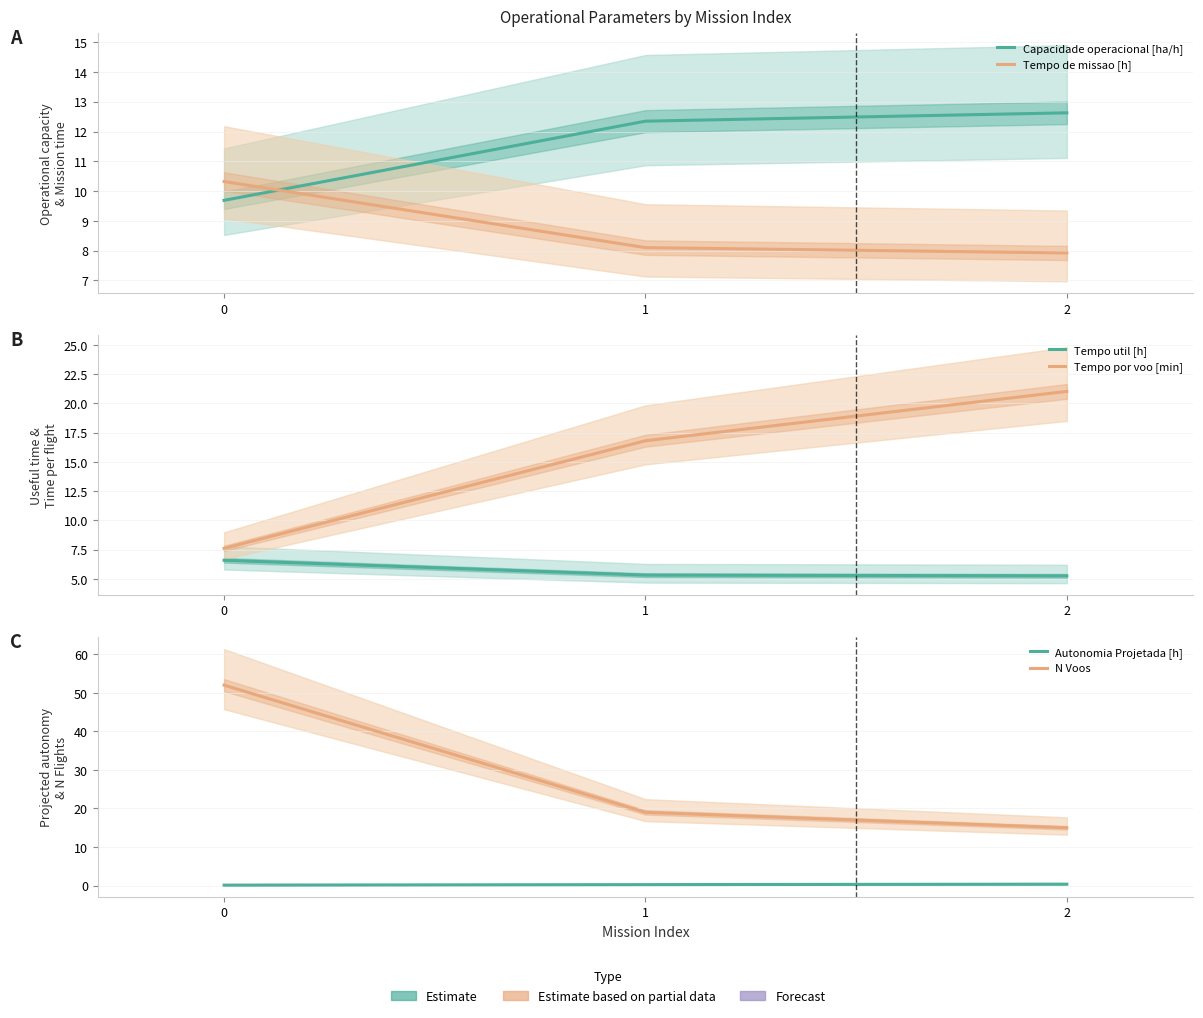

Which series has the largest total across all categories?

N Voos